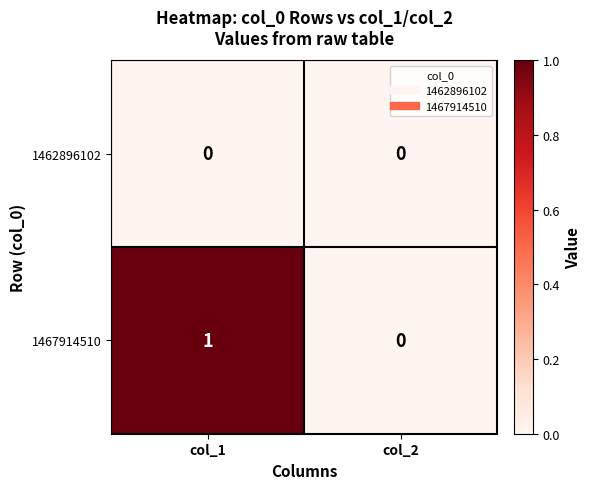

How many positive values does the 1467914510 series have?

1